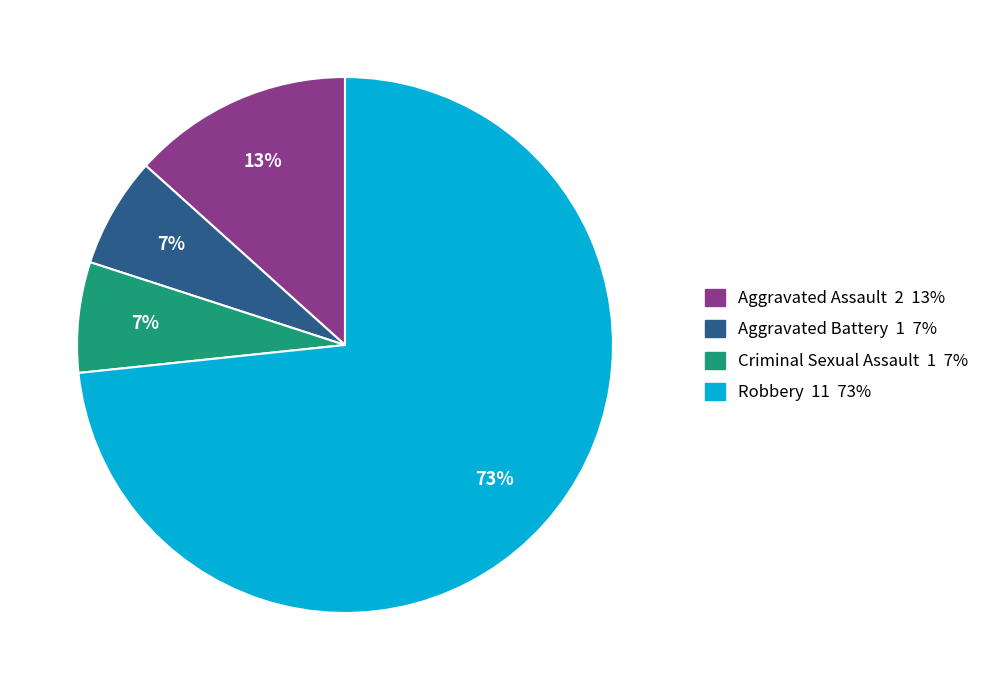

Between Aggravated Battery and Robbery, which is larger?

Robbery